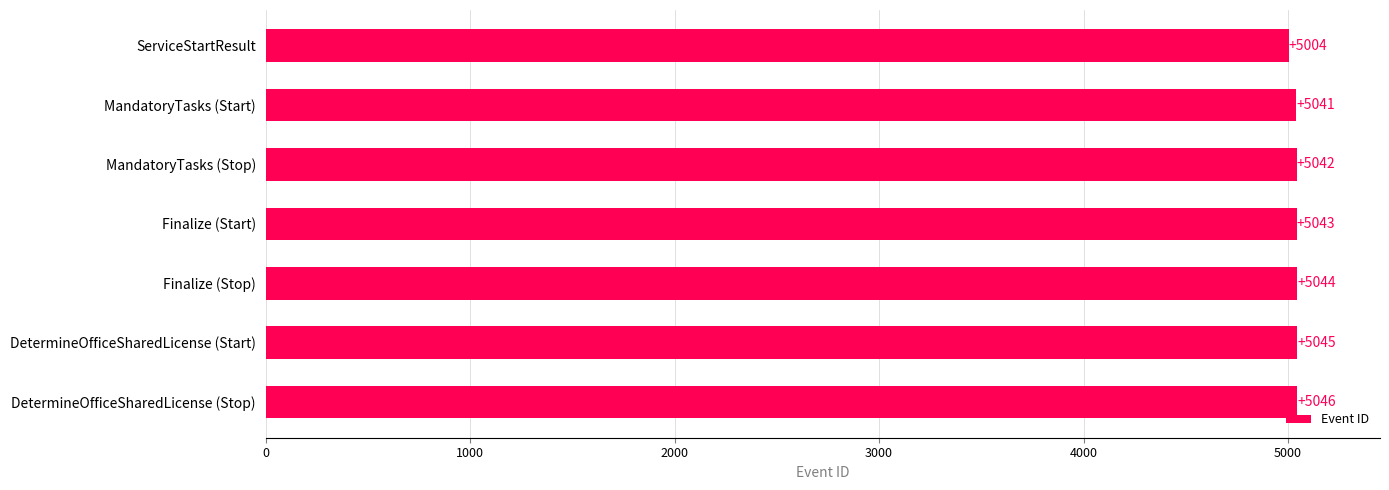

Which label corresponds to the largest value in the chart?

DetermineOfficeSharedLicense (Stop)